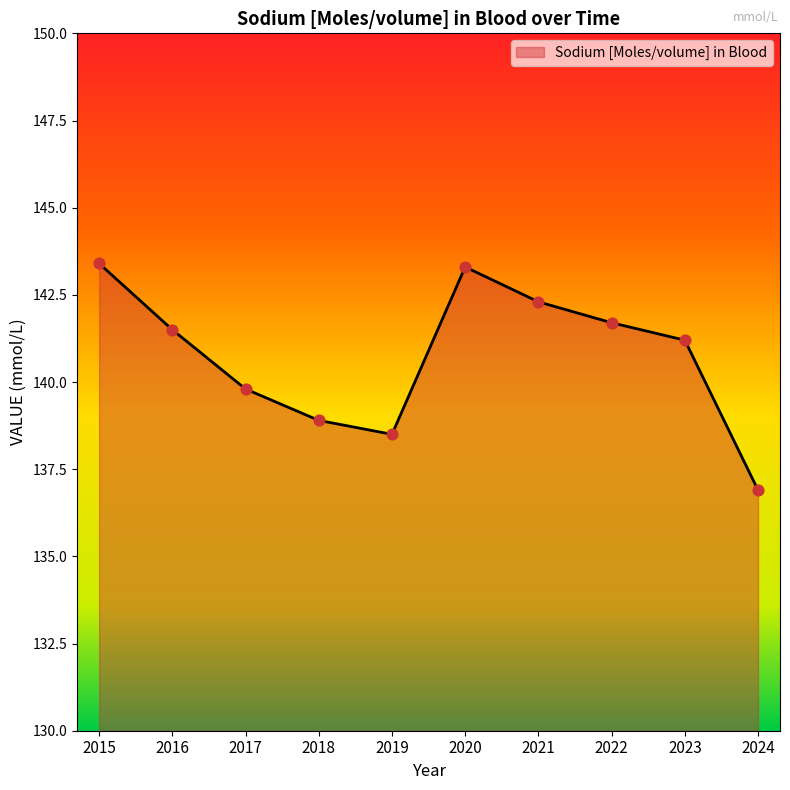

What is the change in value from 2016 to 2023?

-0.3